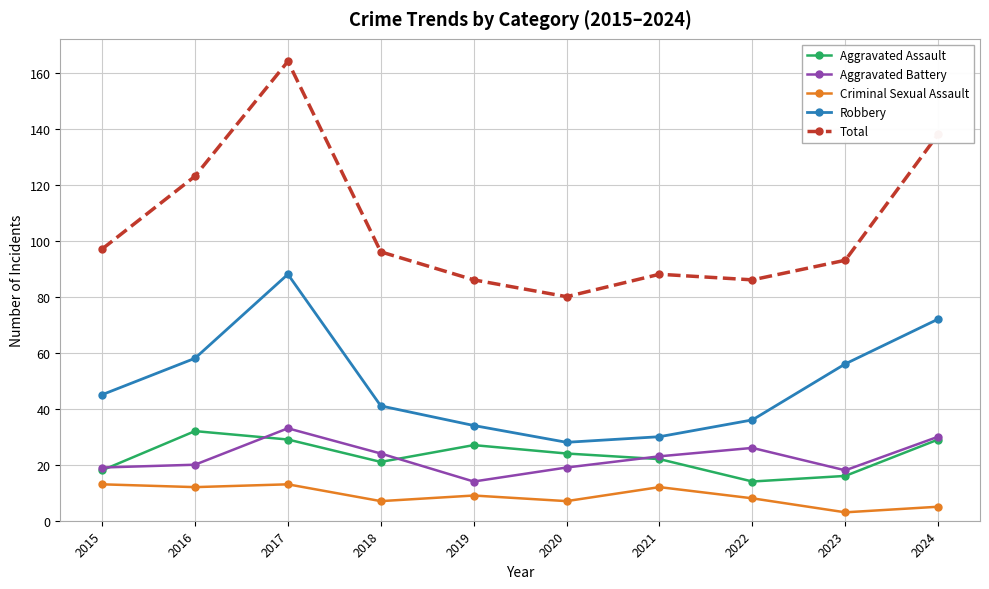

What are all the series names shown in the legend?

Aggravated Assault, Aggravated Battery, Criminal Sexual Assault, Robbery, Total